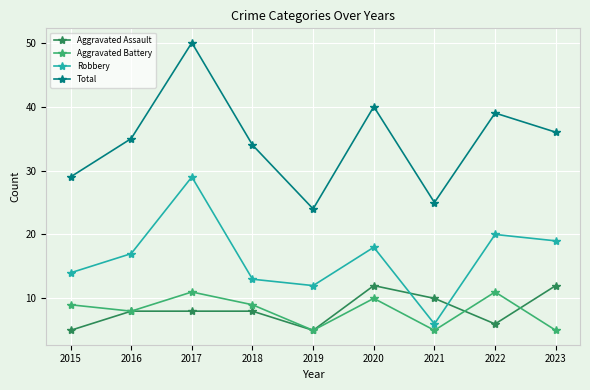

At which category does Total reach its first local peak?

2017